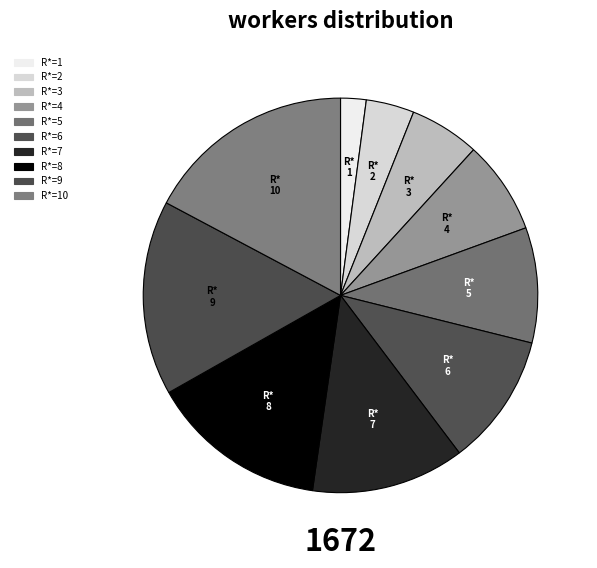

To the nearest percent, what is the average slice percentage?

10%